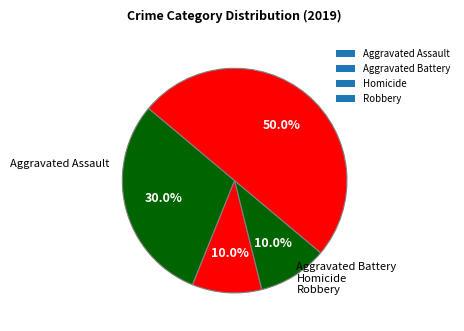

How many slices are in this pie chart?

4